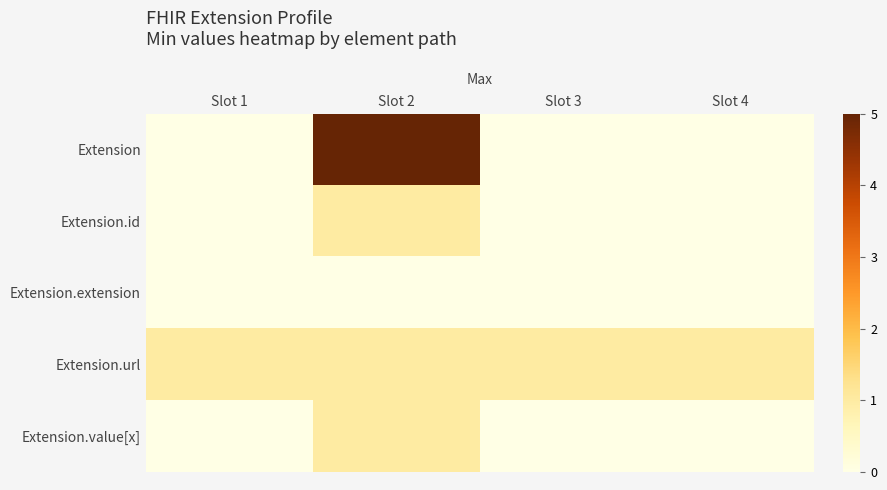

Reading left to right, extract all data points from this chart.

Extension: Slot 1=0	Slot 2=5	Slot 3=0	Slot 4=0
Extension.id: Slot 1=0	Slot 2=1	Slot 3=0	Slot 4=0
Extension.extension: Slot 1=0	Slot 2=0	Slot 3=0	Slot 4=0
Extension.url: Slot 1=1	Slot 2=1	Slot 3=1	Slot 4=1
Extension.value[x]: Slot 1=0	Slot 2=1	Slot 3=0	Slot 4=0